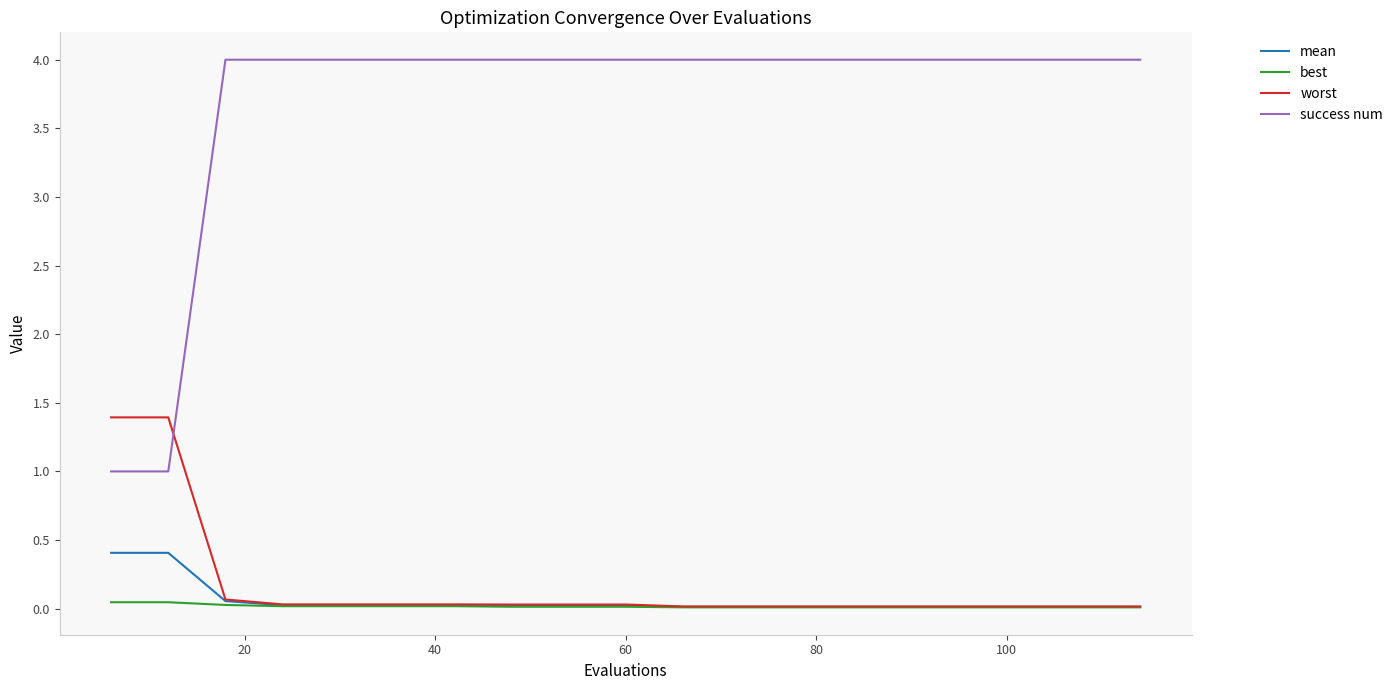

Rank the series by their maximum value, from lowest to highest.

best, mean, worst, success num